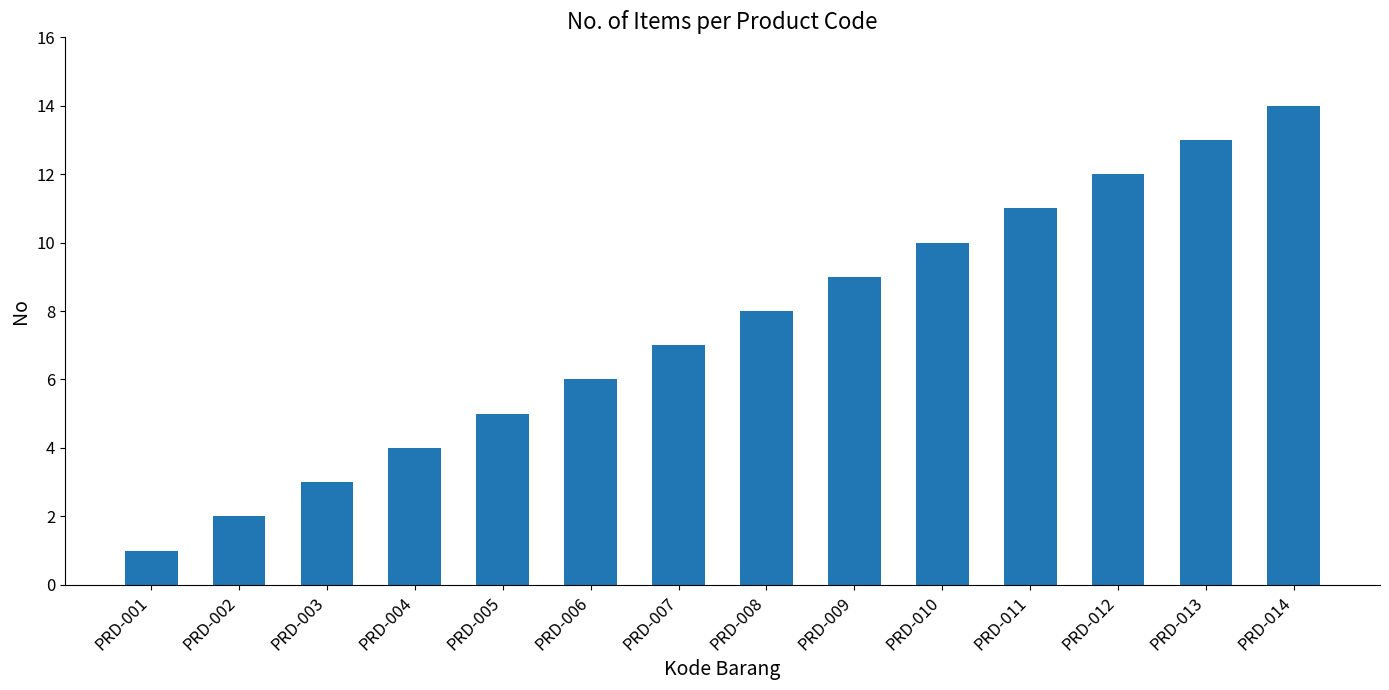

Is it true that the value at PRD-013 is 8?

False